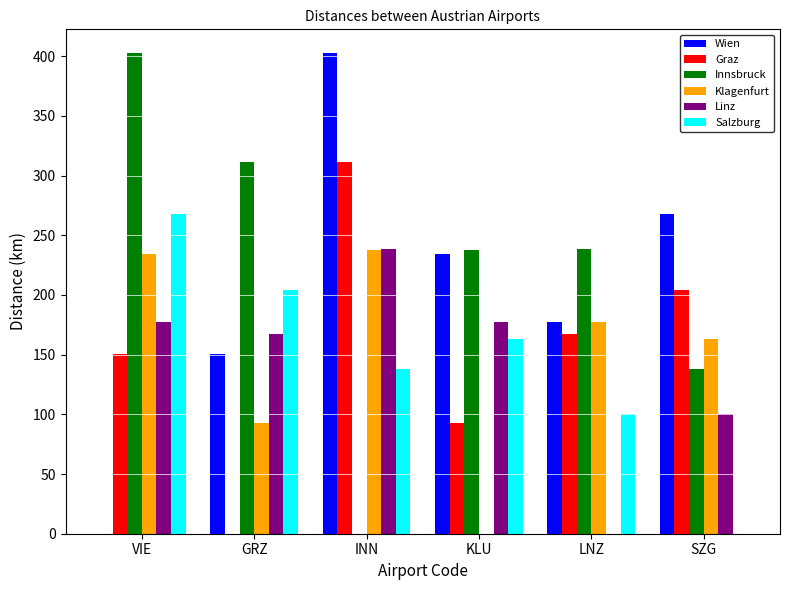

The value of Linz at GRZ is 85.7. True or false?

False